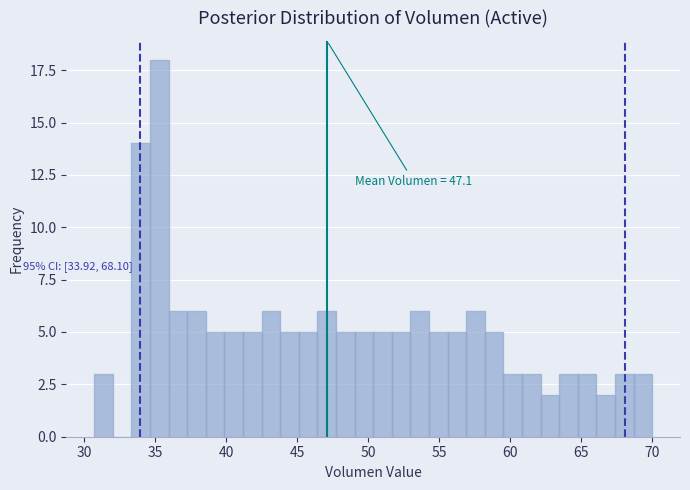

Around what value on the x-axis is the tallest bar? Give the approximate position of its centre, as read against the axis.

35.5